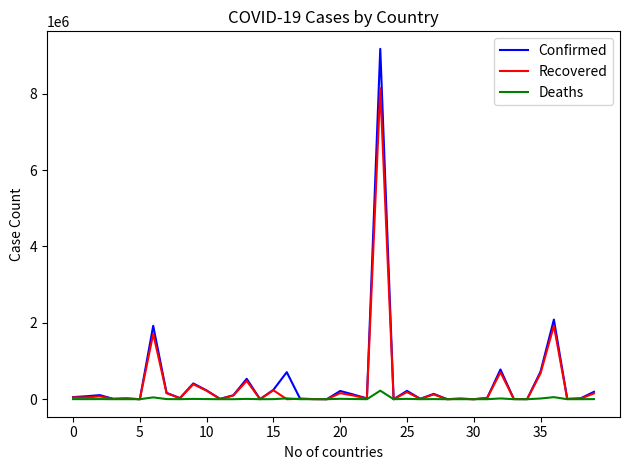

Which series has the largest range (max minus min)?

Confirmed